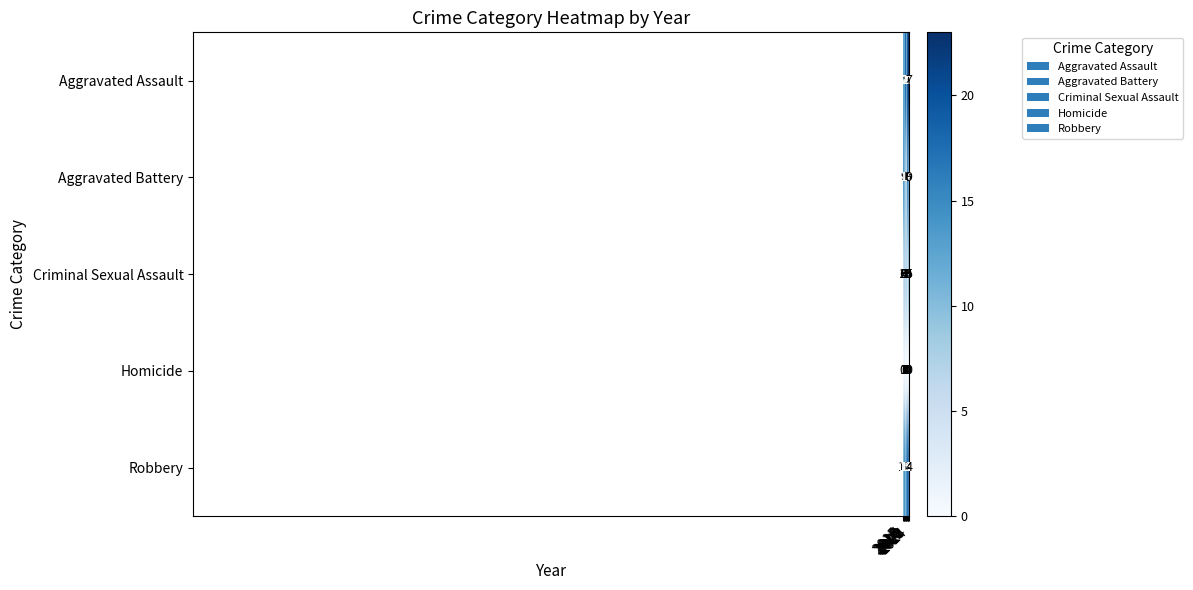

What is the sum of all Criminal Sexual Assault values?

61